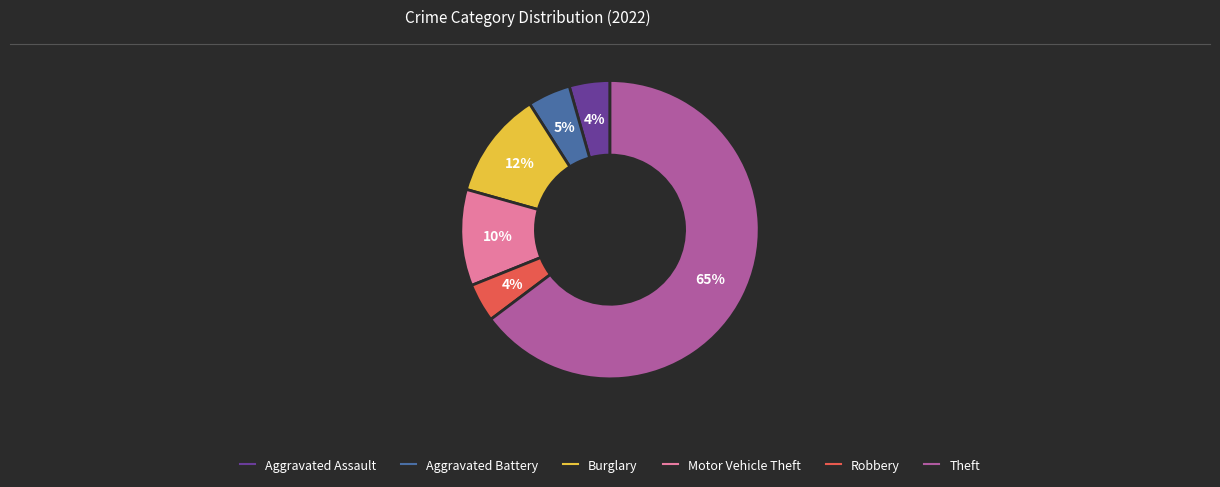

To the nearest percent, what is the difference between the largest and smallest slice percentages?

61%